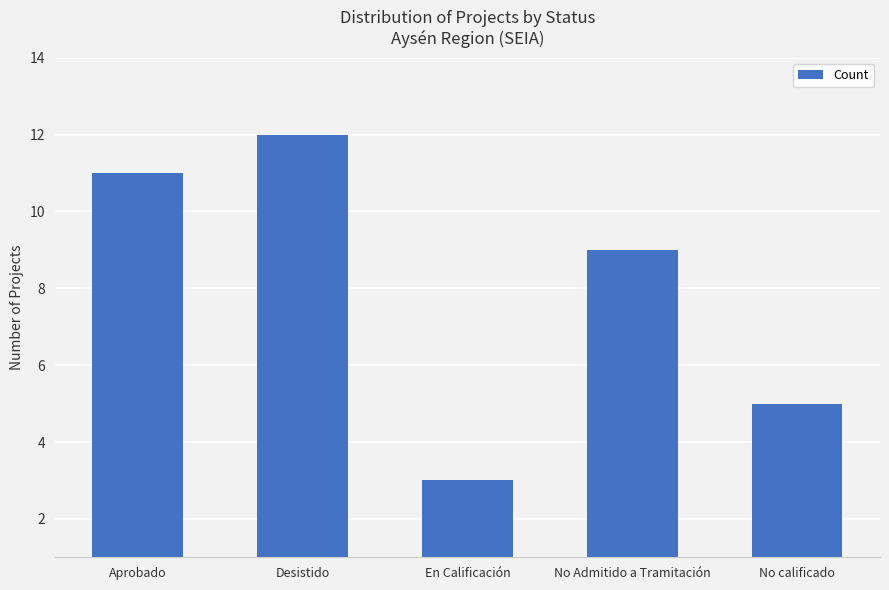

Reading right to left, list all the values displayed in this chart.

5	9	3	12	11